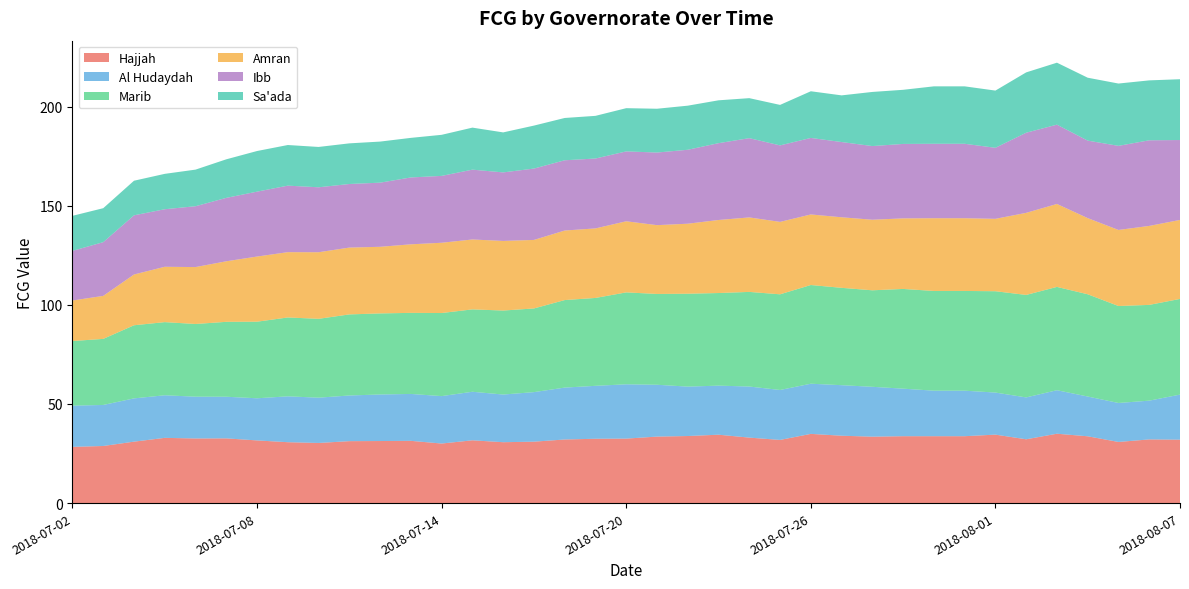

Reading left to right, list all the values displayed in this chart.

Hajjah: 28.4	28.8	31.0	32.9	32.6	32.6	31.6	30.7	30.3	31.2	31.3	31.4	30.0	31.7	30.7	31.0	32.1	32.5	32.5	33.5	33.8	34.5	33.0	31.9	34.9	34.0	33.5	33.7	33.7	33.7	34.5	32.2	35.0	33.7	30.8	32.1	32.0
Al Hudaydah: 20.8	20.7	21.8	21.5	21.1	21.0	21.3	23.1	22.8	23.0	23.5	23.7	23.9	24.5	24.0	25.0	26.2	26.7	27.4	26.1	24.9	24.7	25.8	25.2	25.3	25.5	25.2	24.0	23.0	23.0	21.2	21.1	21.9	20.1	19.7	19.6	22.7
Marib: 32.6	33.3	36.9	36.9	36.7	37.8	38.6	39.8	39.8	40.9	40.9	40.9	41.9	41.6	42.4	42.2	44.2	44.3	46.4	45.8	46.9	46.7	47.7	48.3	49.8	49.1	48.7	50.3	50.3	50.3	51.1	51.7	52.1	51.6	48.9	48.3	48.3
Amran: 20.4	21.7	25.6	27.9	28.7	30.5	32.9	32.9	33.6	33.7	33.6	34.6	35.4	35.3	35.1	34.6	35.1	35.1	35.9	34.7	35.3	36.8	37.6	36.5	35.6	35.6	35.6	35.6	36.7	36.7	36.5	41.4	41.8	38.4	38.4	39.8	39.8
Ibb: 25.0	27.1	29.8	29.0	30.7	32.0	32.7	33.6	32.8	32.1	32.3	33.7	33.7	35.2	34.6	36.0	35.4	35.3	35.2	36.6	37.3	38.8	40.0	38.6	38.6	37.9	37.2	37.6	37.6	37.6	35.8	40.4	40.0	39.1	42.4	43.2	40.3
Sa'ada: 17.7	17.1	17.5	17.8	18.5	19.5	20.5	20.5	20.3	20.5	20.7	20.0	20.7	21.2	20.2	21.7	21.3	21.5	21.8	22.1	22.2	21.6	20.2	20.4	23.5	23.5	27.3	27.3	29.0	29.0	28.9	30.4	31.3	31.7	31.4	30.2	30.7